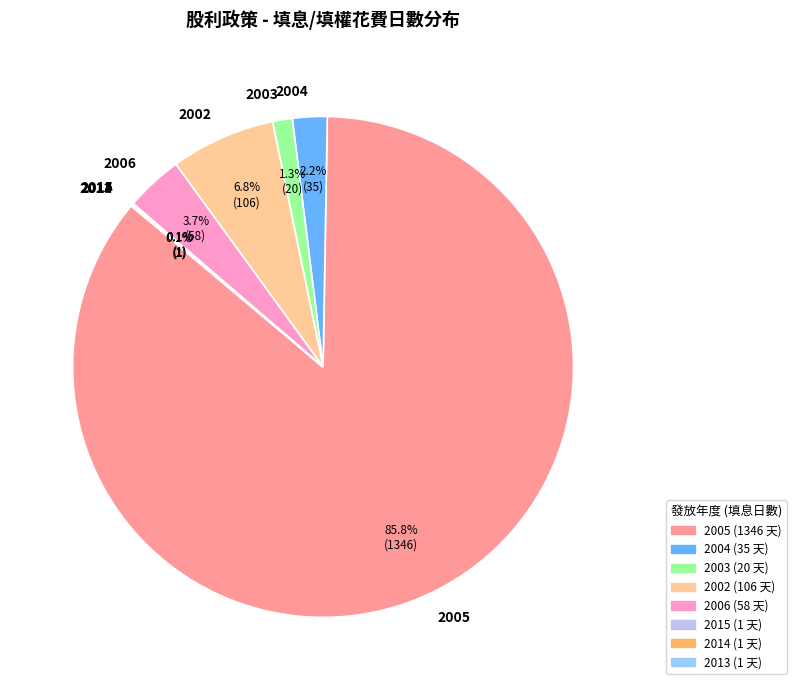

Which slice represents more than half of the pie?

2005